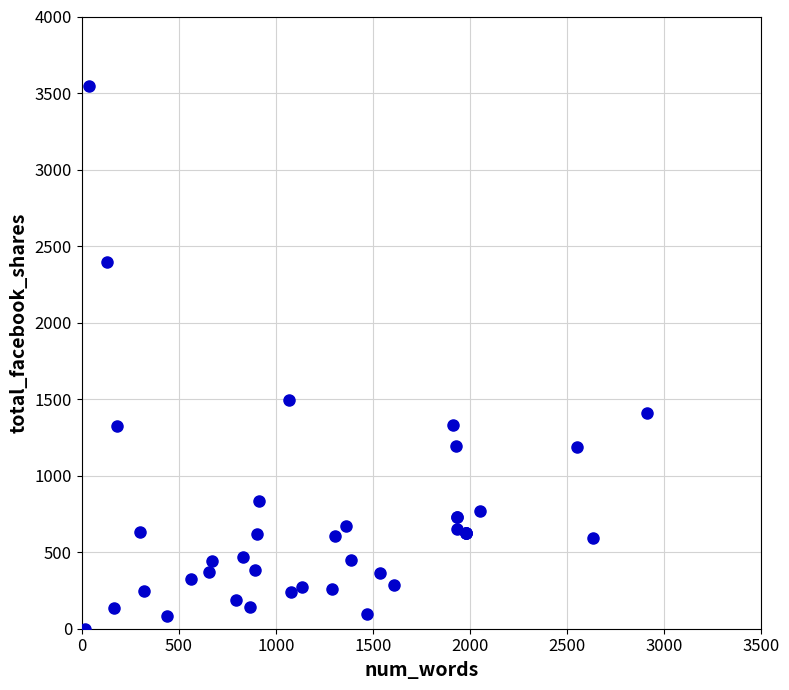

What Y value in the scatter plot is closest to 1773?

1496